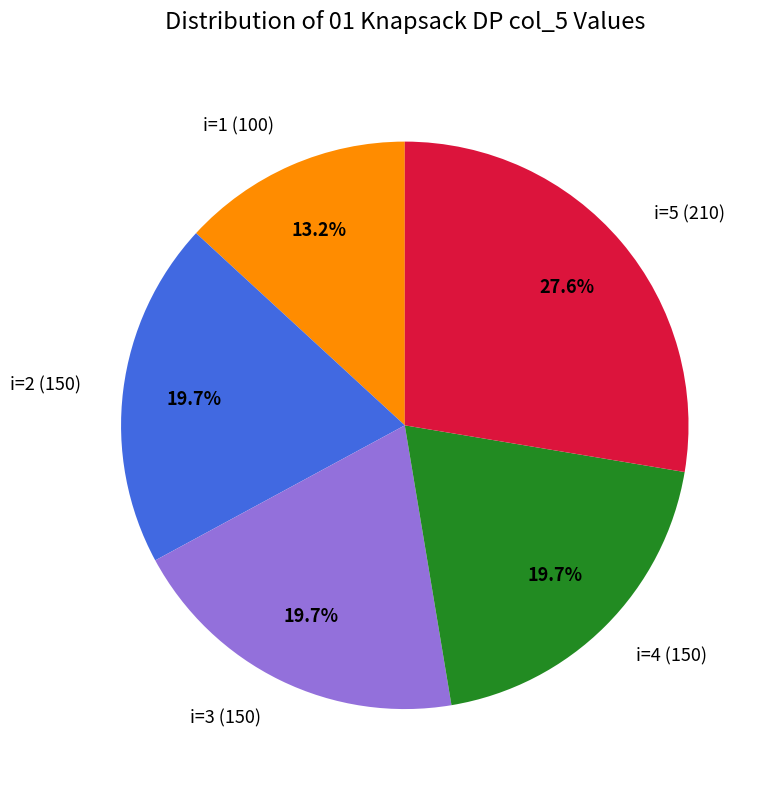

Does any single category account for the majority?

No